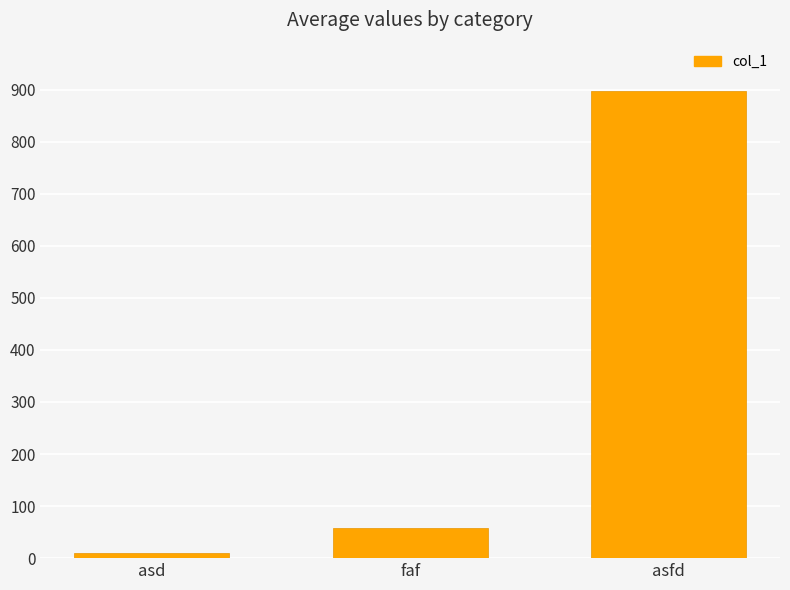

List the labels in order of value, smallest first.

asd, faf, asfd